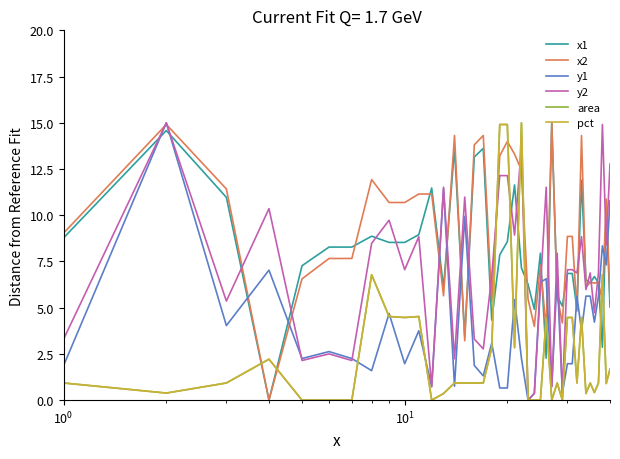

What is the highest value of the y2 series?

15.0